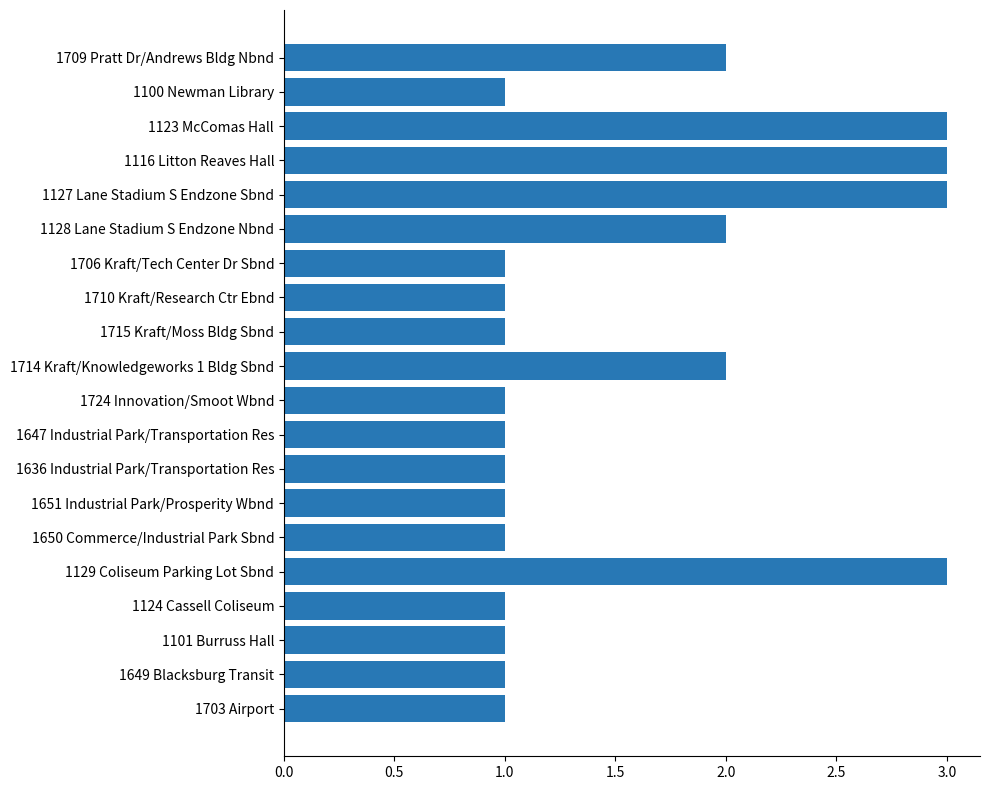

What is the minimum value shown in the chart?

1